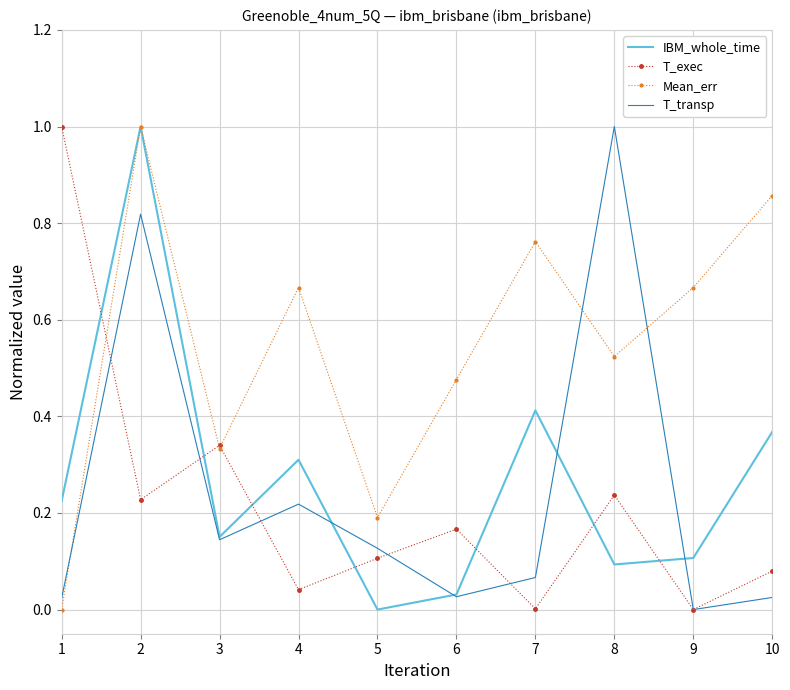

Which series has the largest total across all categories?

Mean_err